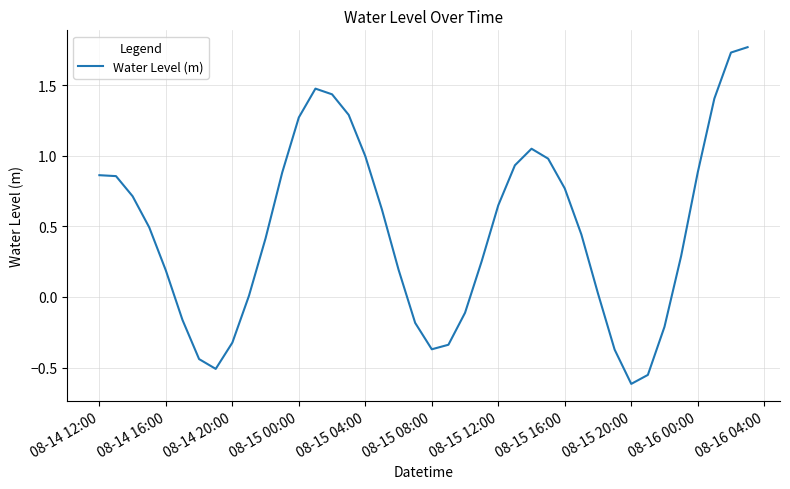

Does the chart display data point markers on the line(s)?

No